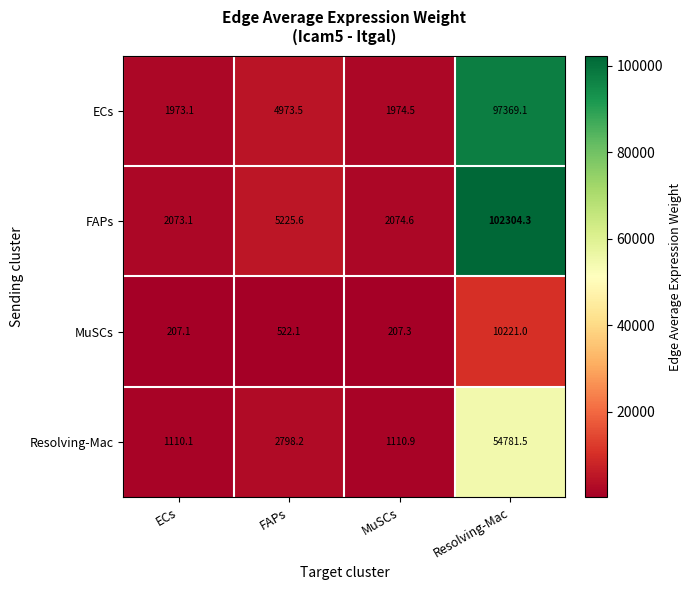

At which category does the chart reach its minimum across all series?

ECs